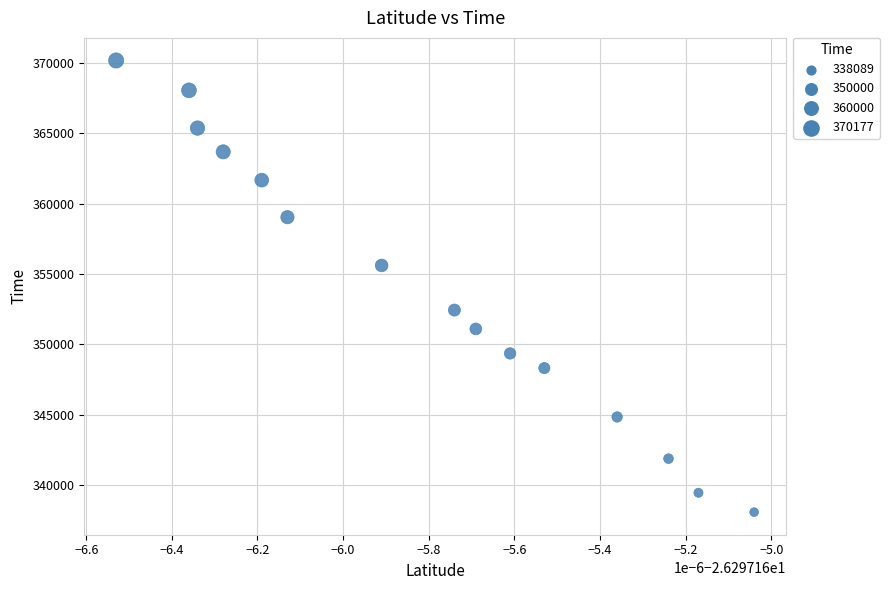

What is the range of Y values (max minus min)?

32088